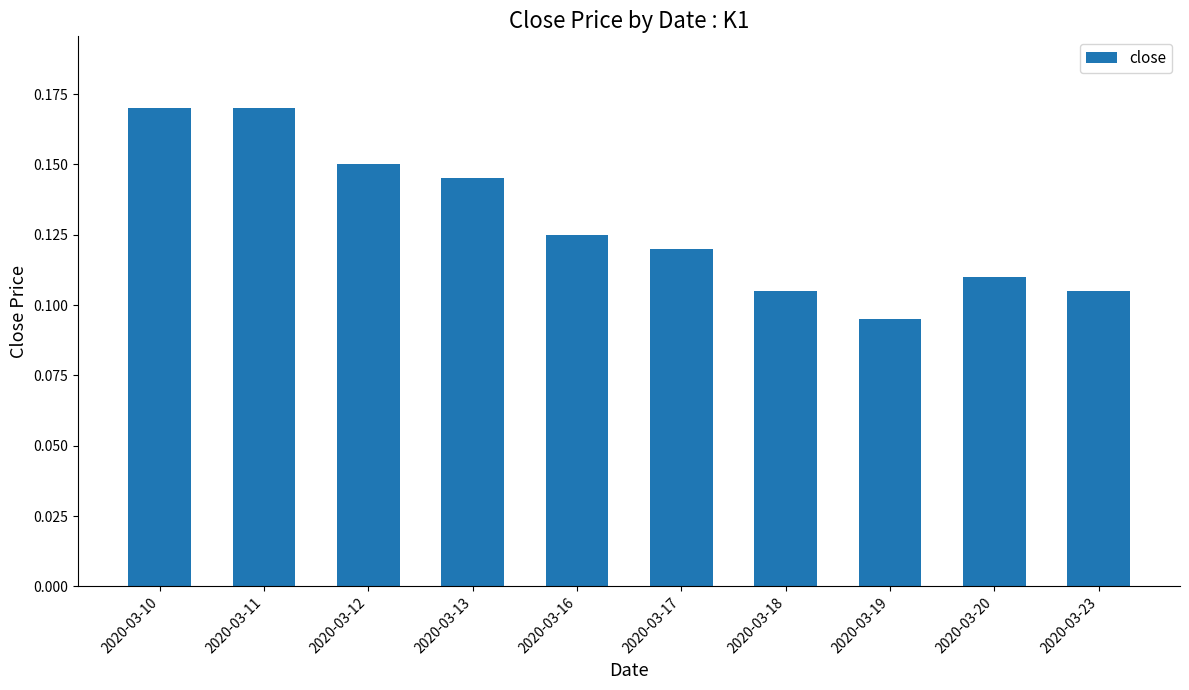

Which label corresponds to the smallest value in the chart?

2020-03-19